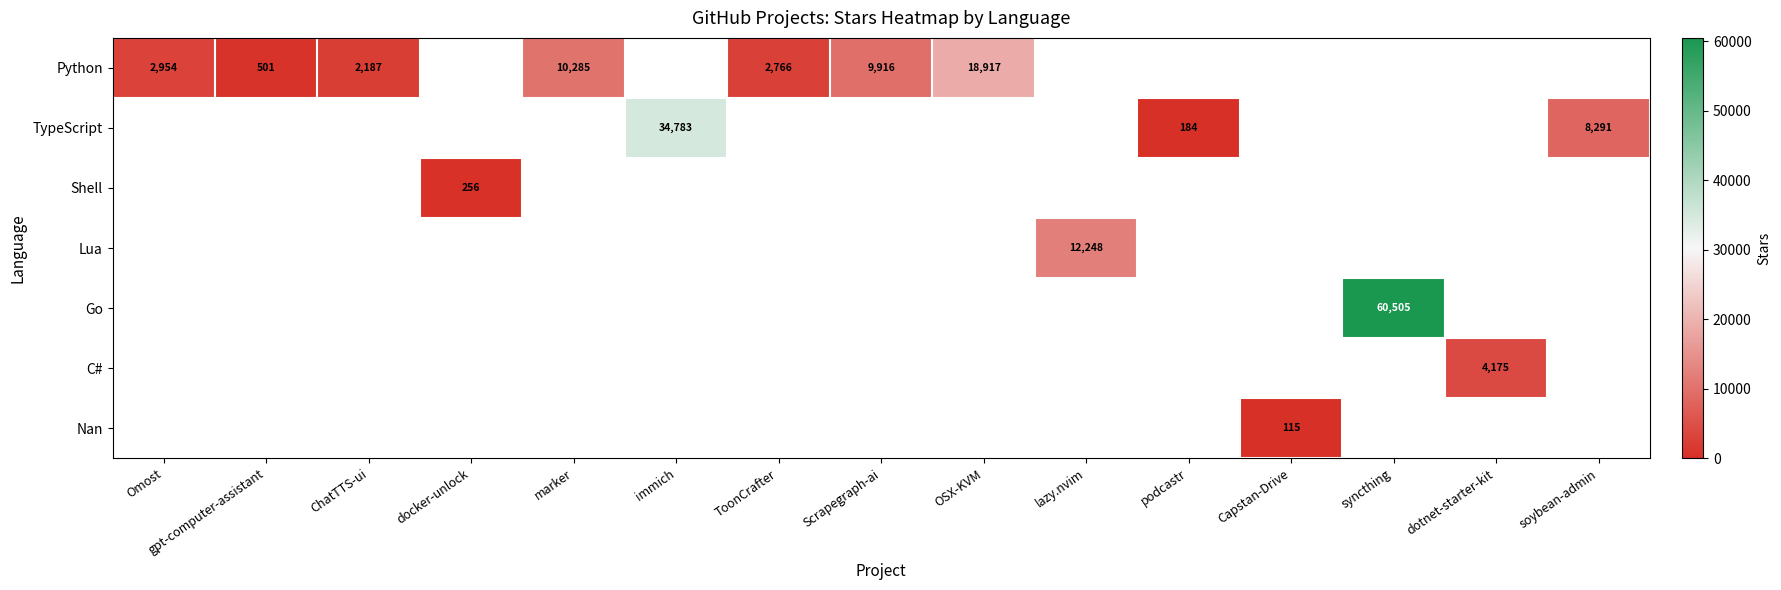

True or false: Python has a value of 9916 at Scrapegraph-ai.

True